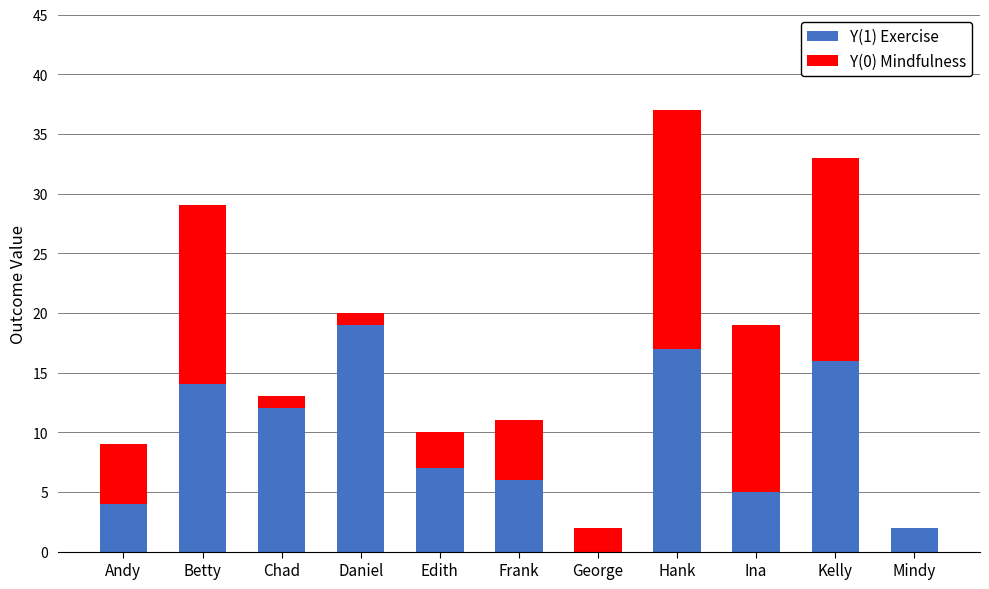

The Y(1) Exercise series shows 0 at George. True or false?

True